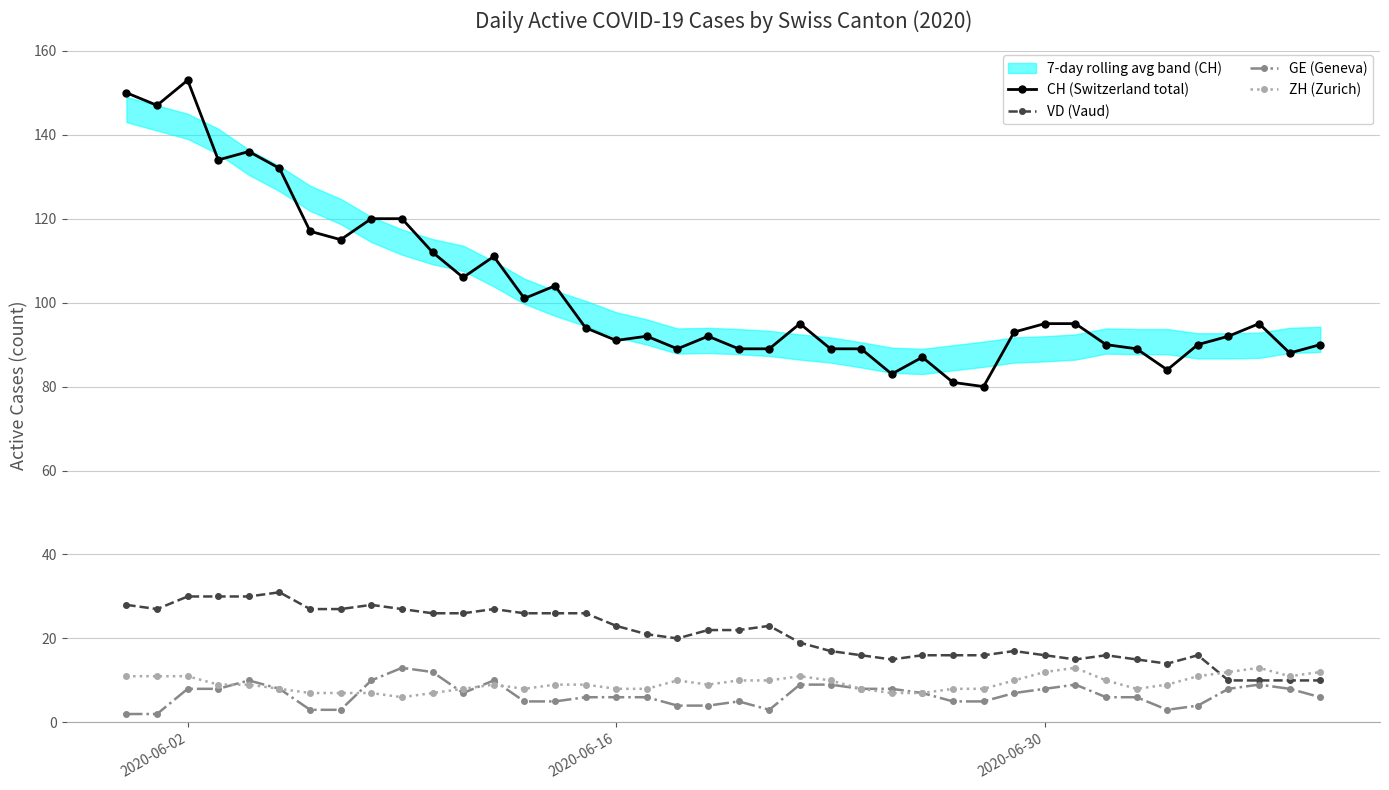

Which series has the largest total across all categories?

CH (Switzerland total)